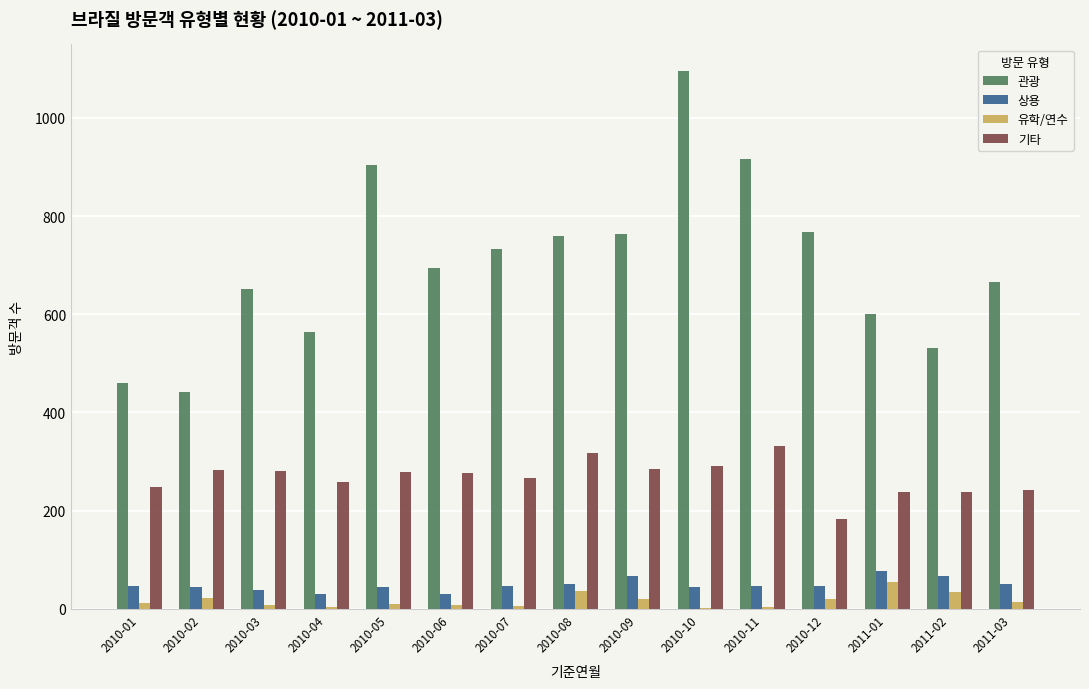

Between 2010-09 and 2011-03, which series saw the biggest shift?

관광